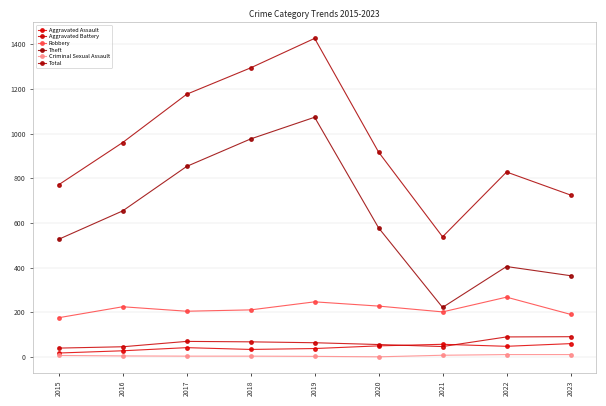

At 2021, list the series in order from largest to smallest.

Total, Theft, Robbery, Aggravated Assault, Aggravated Battery, Criminal Sexual Assault